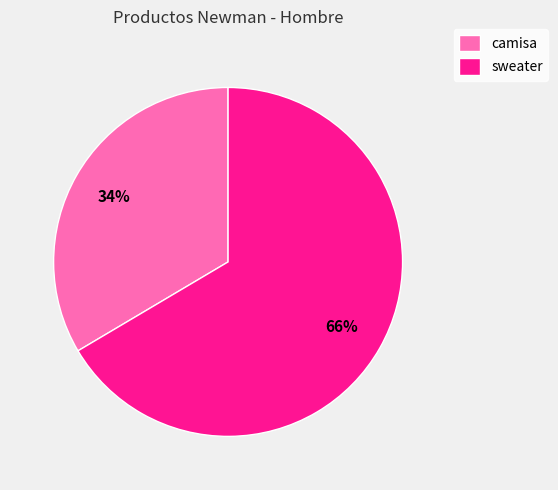

What is the majority slice?

sweater